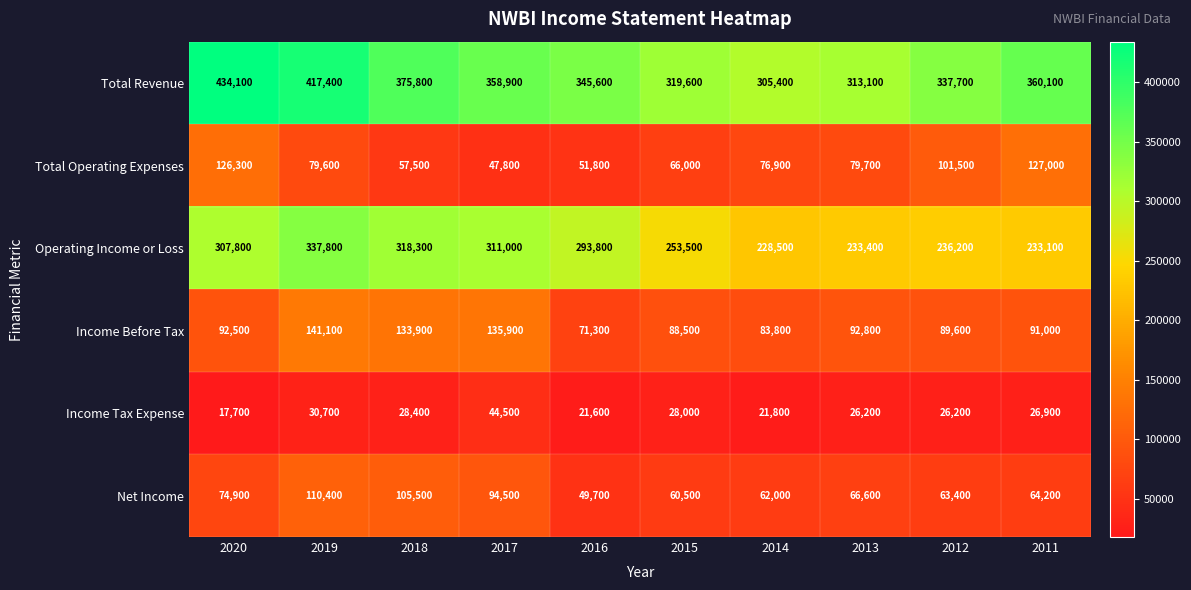

True or false: Income Before Tax has a value of 42175 at 2012.

False